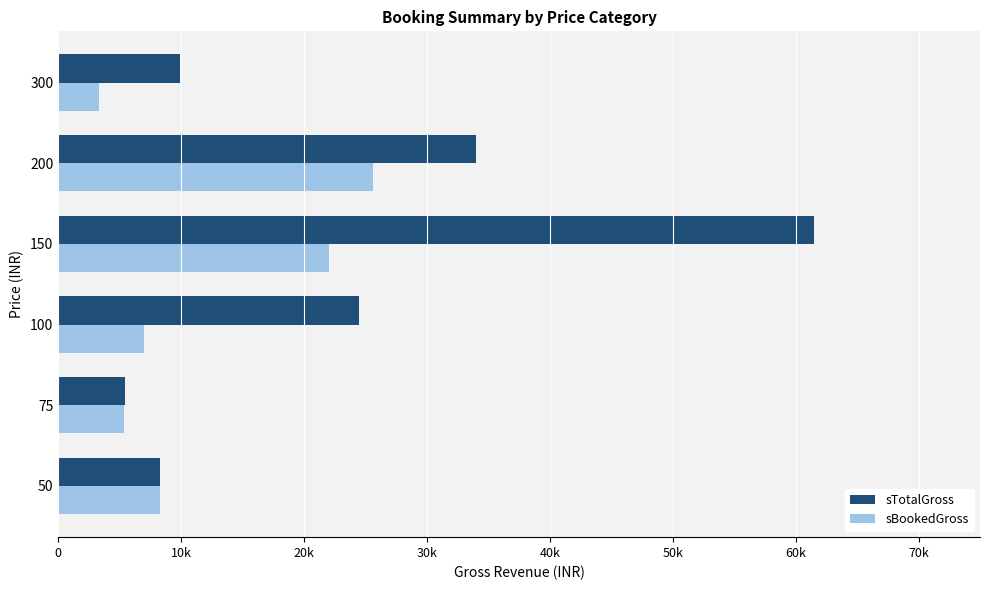

What are all the series names shown in the legend?

sTotalGross, sBookedGross